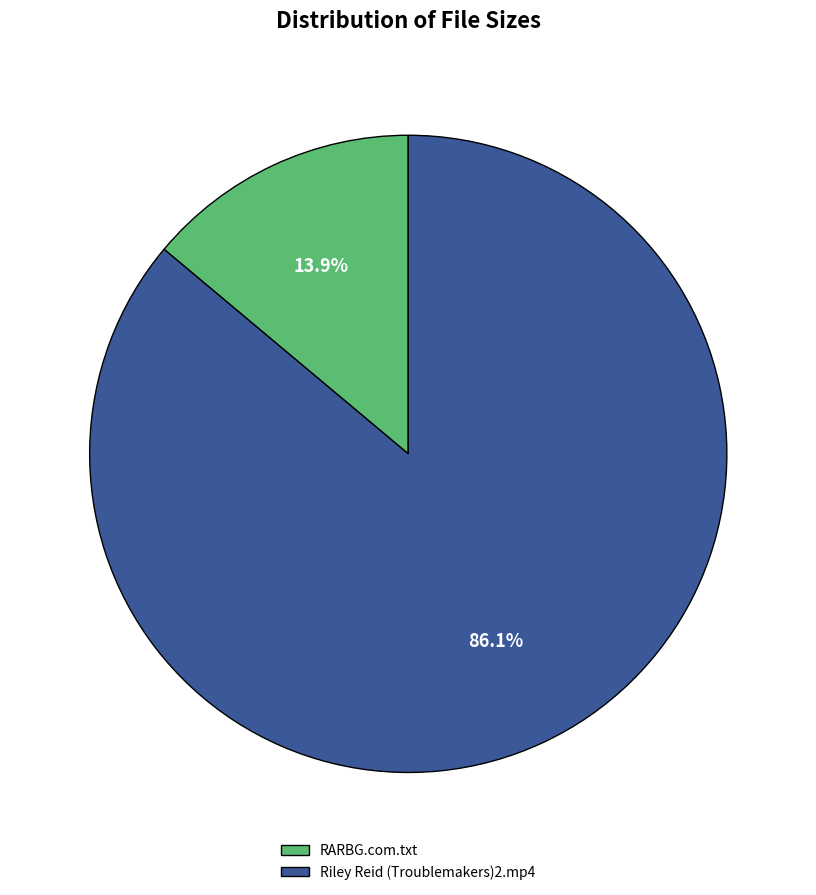

Which category has the smallest portion of the pie?

RARBG.com.txt